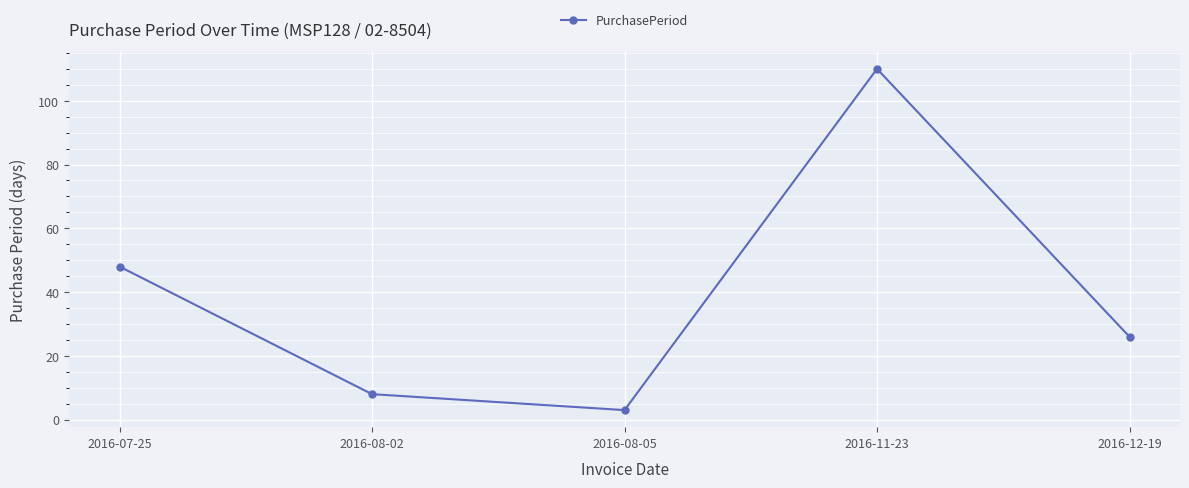

What is the value of the 5th point from the left?

26